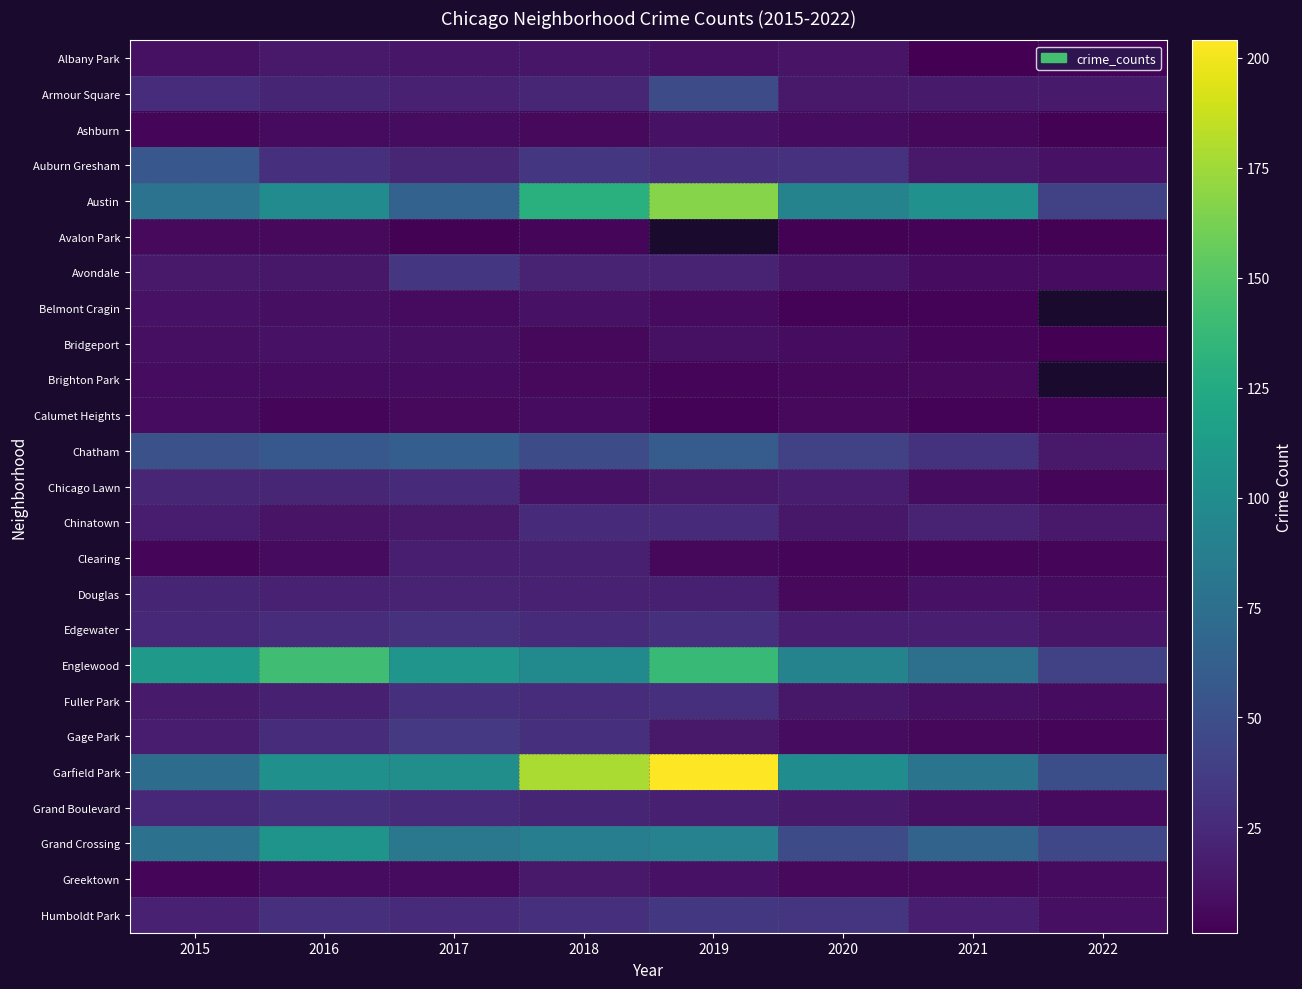

What is the sum of the Ashburn values at 2021 and 2017?

13.0